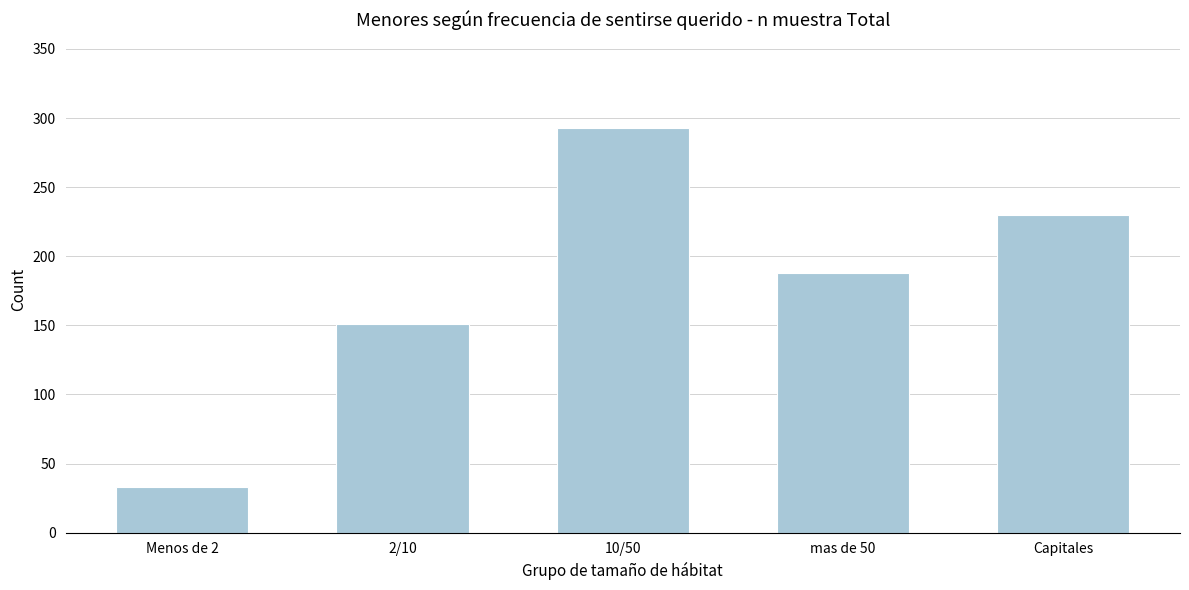

Reading right to left, what are all the values shown in this chart?

230	188	293	151	33